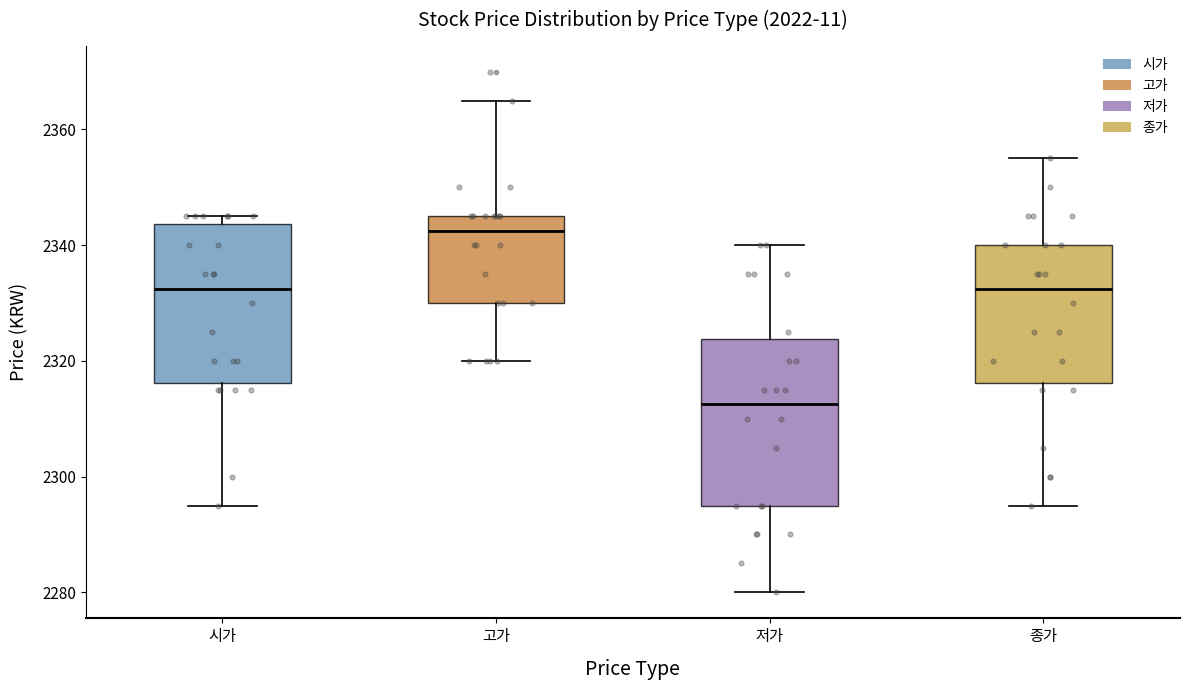

Reading left to right, read every box against the y-axis: the position of its median line, the range the box covers, and the ends of its whiskers. The values are not printed on the chart, so give them approximately, as read against the axis.

시가: median 2332, box 2316 to 2344, whiskers 2296 to 2346
고가: median 2342, box 2330 to 2346, whiskers 2320 to 2366
저가: median 2312, box 2296 to 2324, whiskers 2280 to 2340
종가: median 2332, box 2316 to 2340, whiskers 2296 to 2356